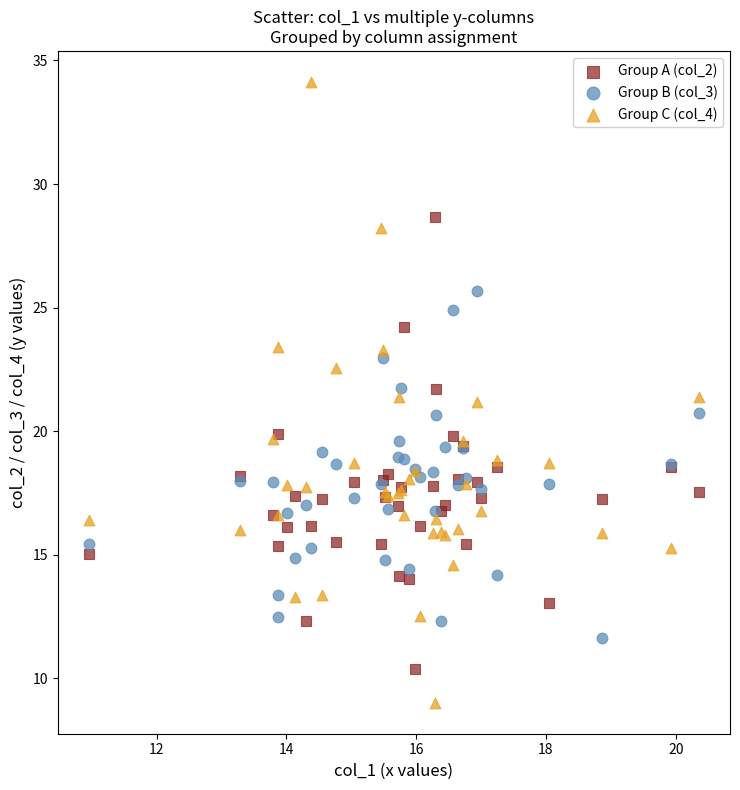

Which series has the widest spread of Y values?

Group C (col_4)